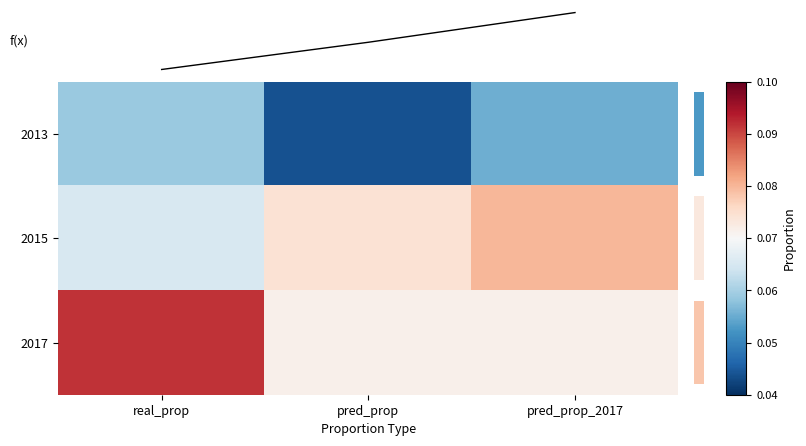

How many 2013 values are between 0 and 1?

3